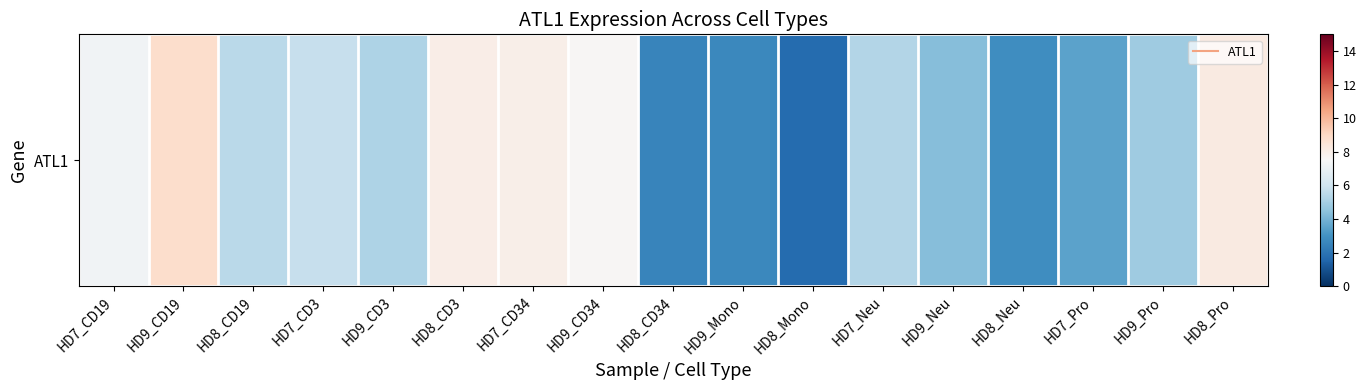

How many values are below 5?

7